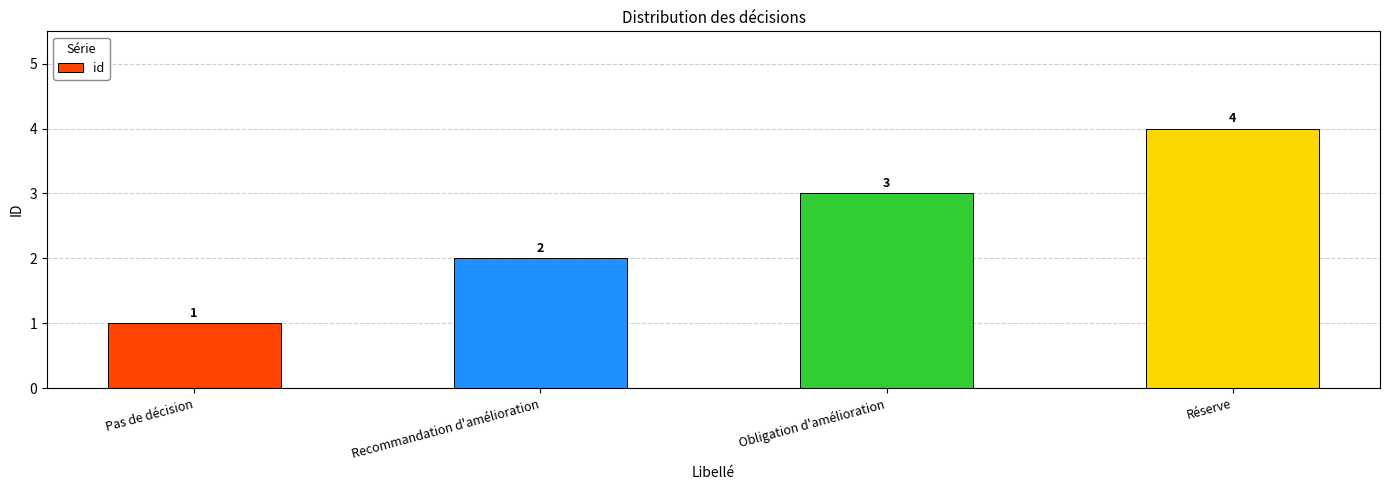

Does the chart contain any negative values?

No